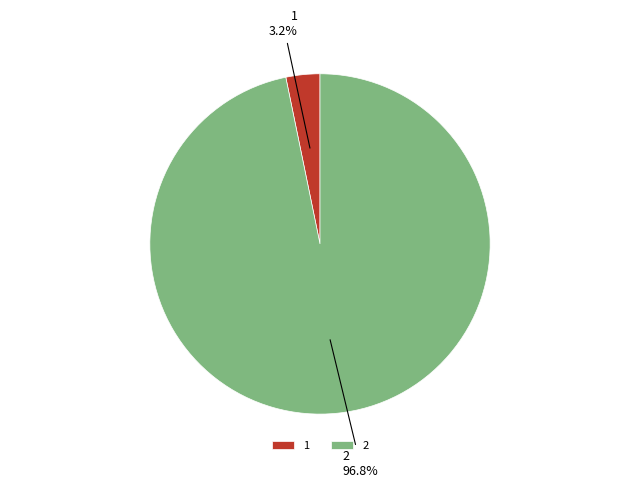

To the nearest percent, what is the average slice percentage?

50%